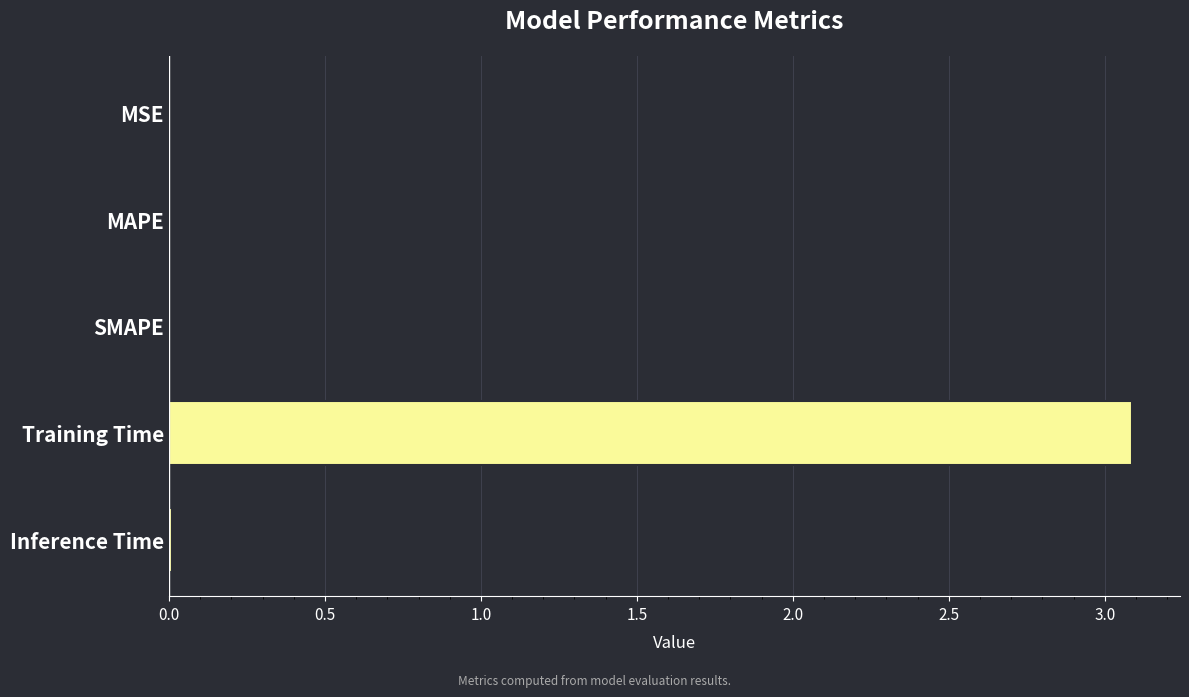

Between Training Time and MSE, which is larger?

Training Time